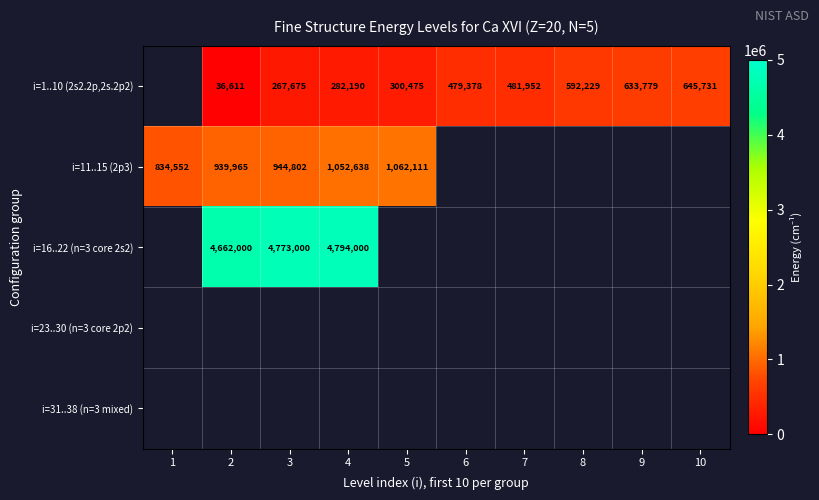

The value of i=1..10 (2s2.2p,2s.2p2) at 6 is 479378. True or false?

True